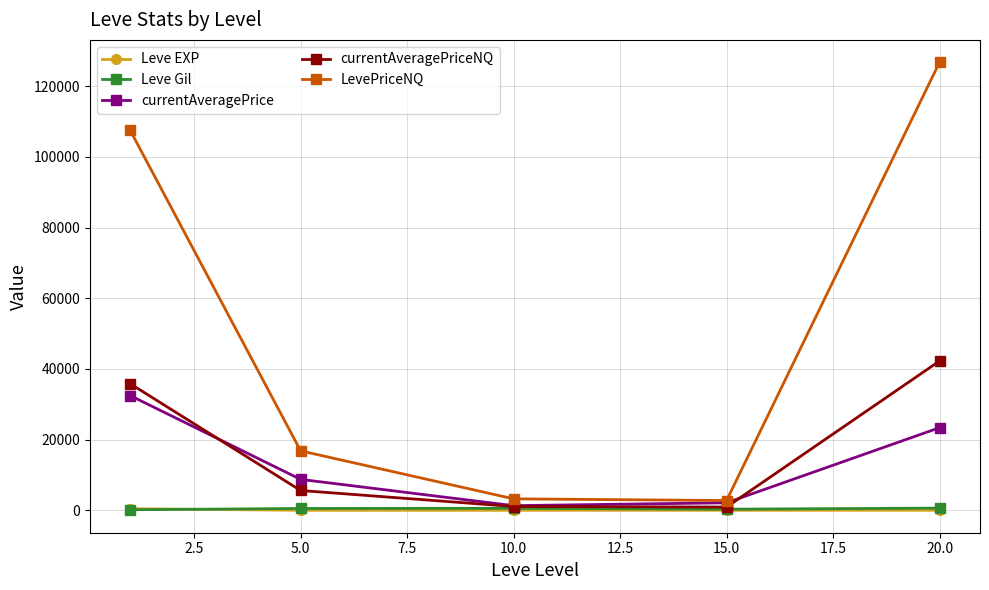

In Leve Gil, how many points are higher than both neighbors (excluding endpoints)?

1